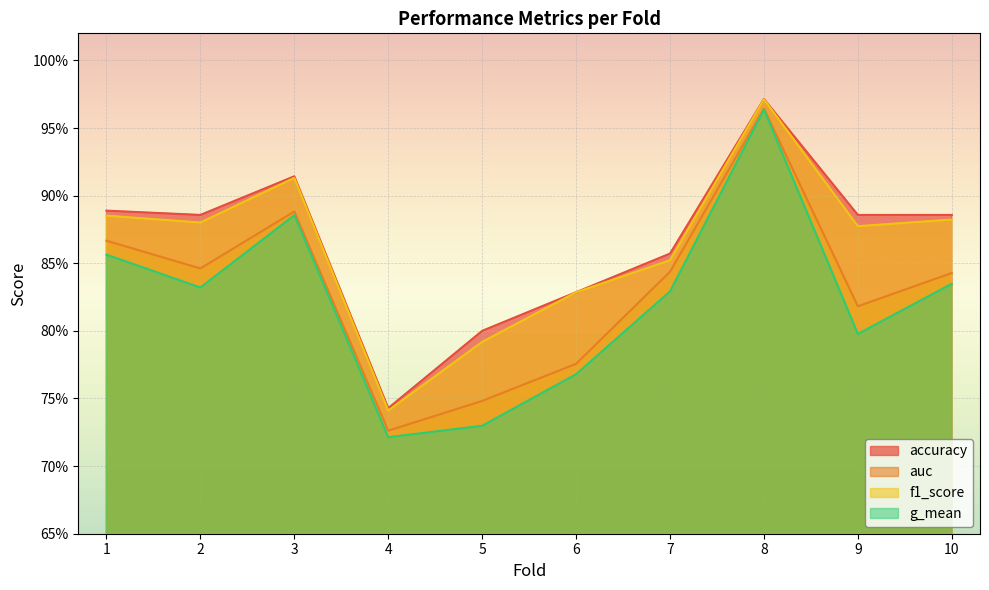

True or false: auc and f1_score intersect in this chart.

False